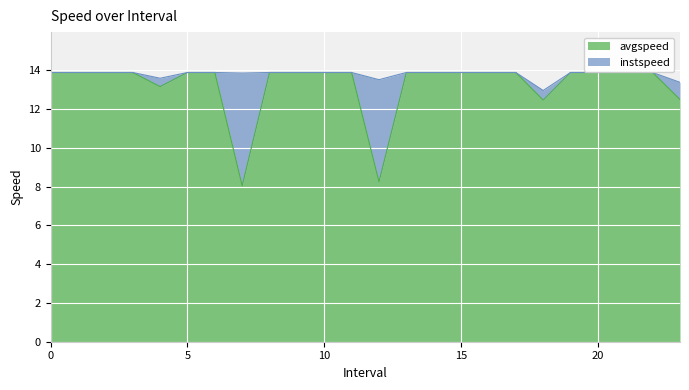

What is the sum of the instspeed values at 0 and 1?

27.8